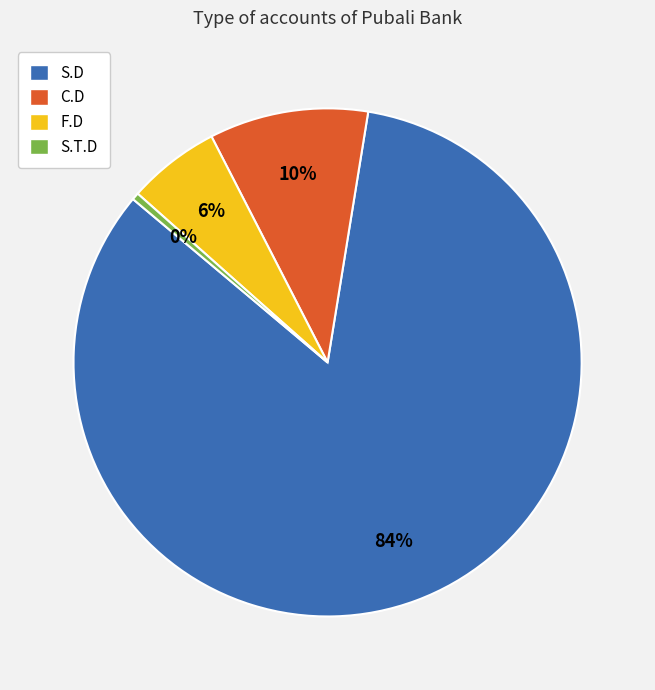

Which has a higher value, S.D or C.D?

S.D